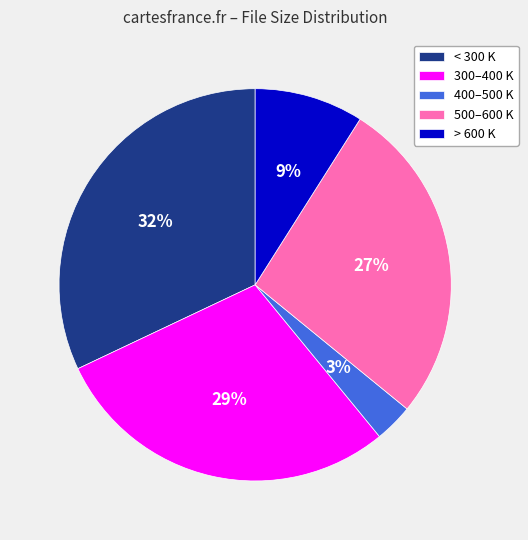

The > 600 K slice represents 17% of the pie. True or false?

False